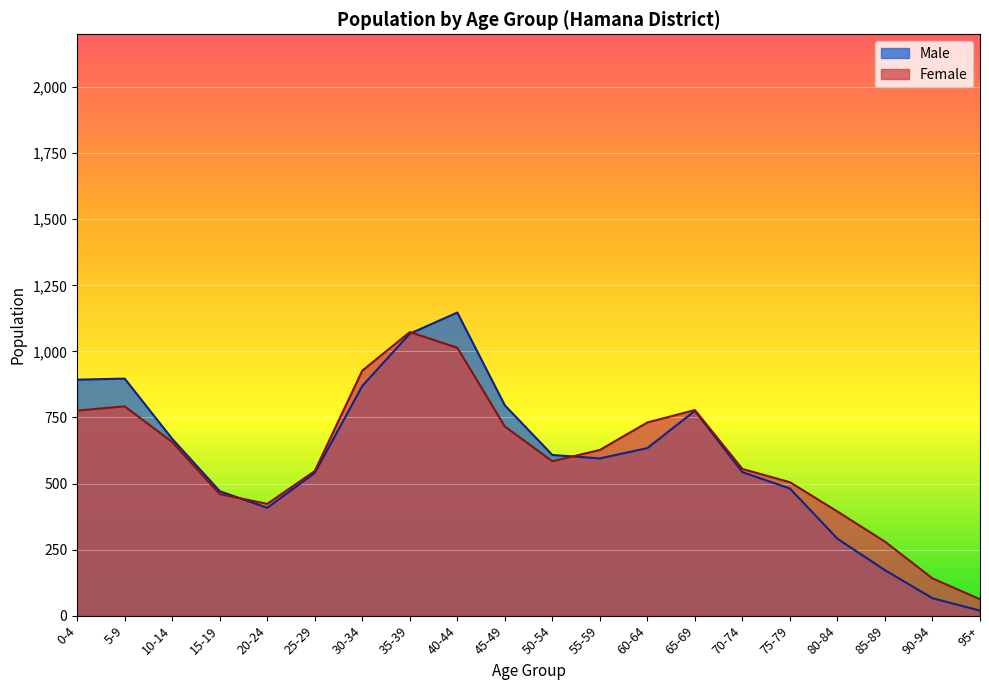

What is the difference between the Female values at 5-9 and 85-89?

512